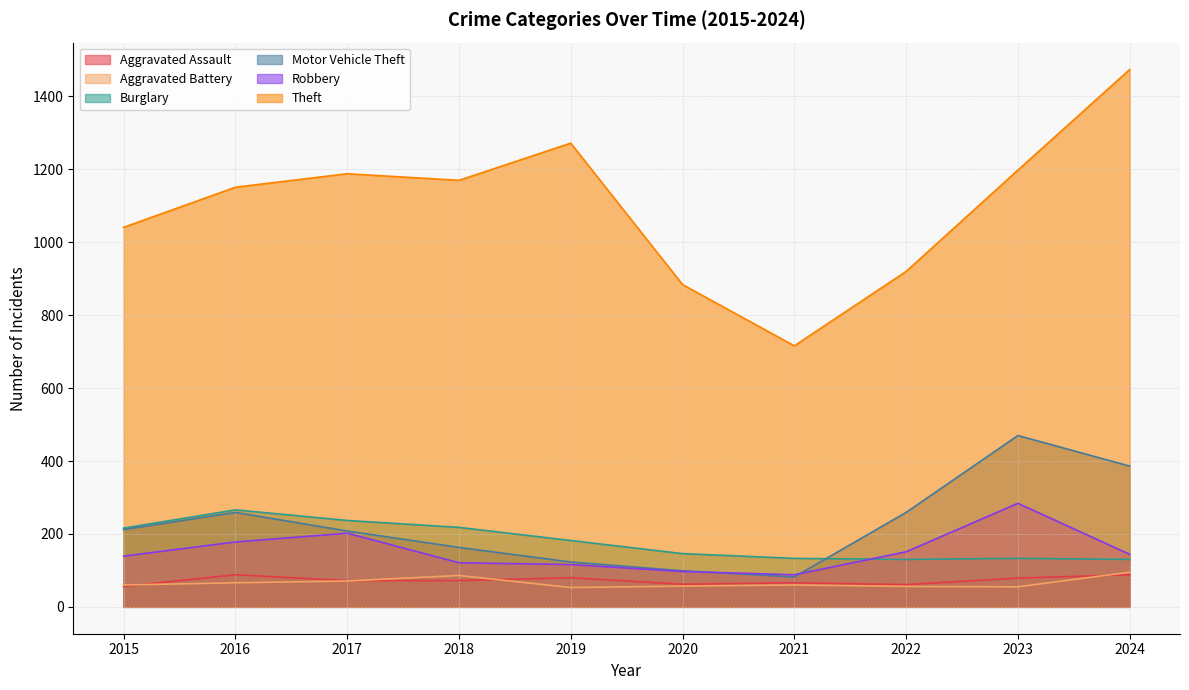

What is the sum of all Robbery values?

1520